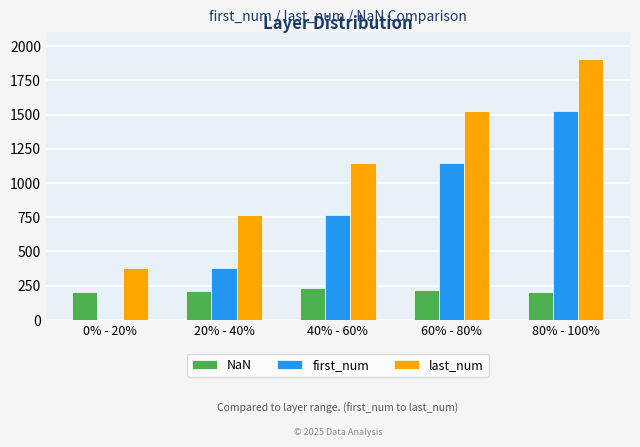

What is the maximum value for NaN?

230